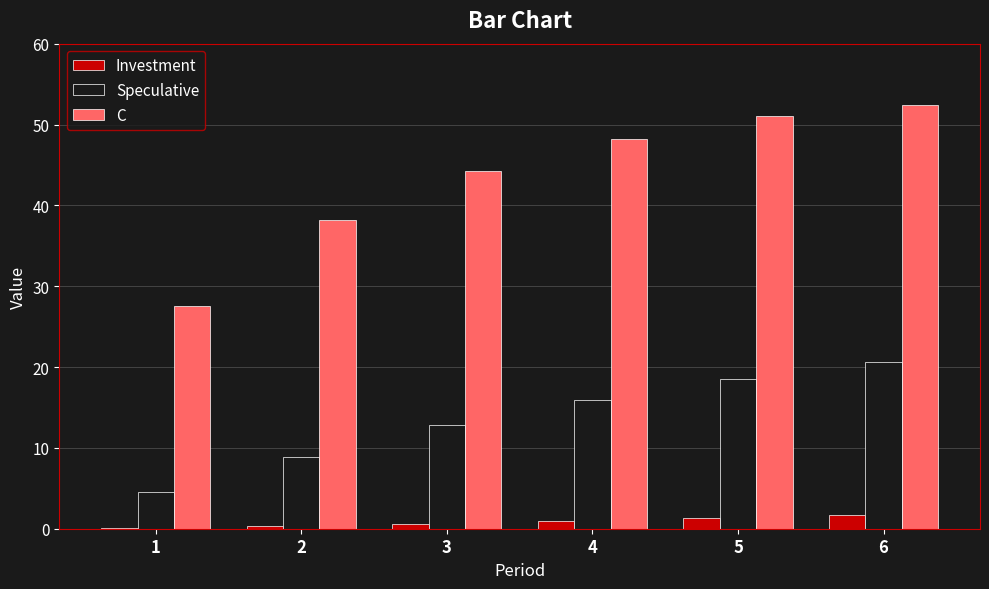

Count the number of data series in this chart.

3